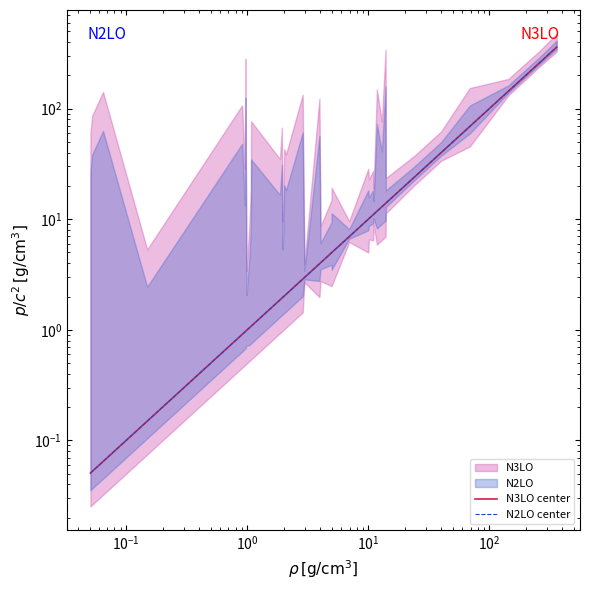

Is it true that N2LO center equals 0.1 at $\mathdefault{10^{-2}}$?

False